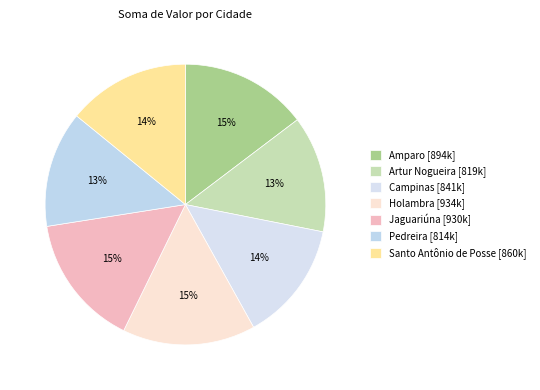

How many segments does this pie chart have?

7